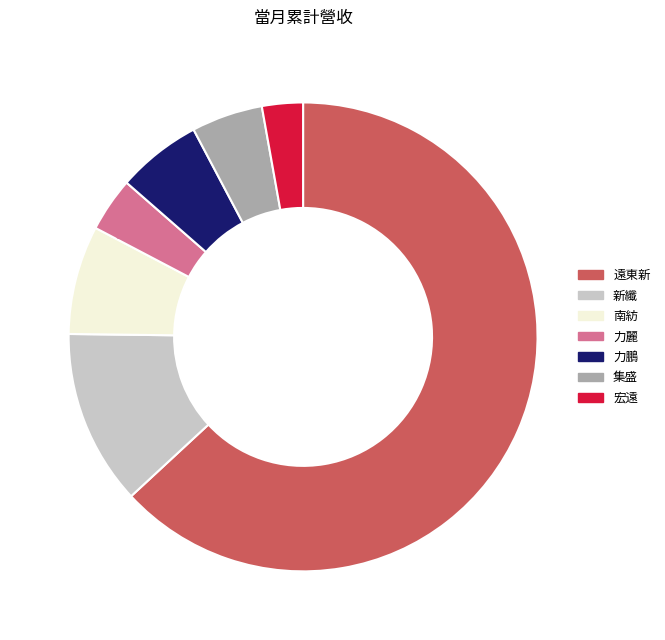

How many segments does this pie chart have?

7